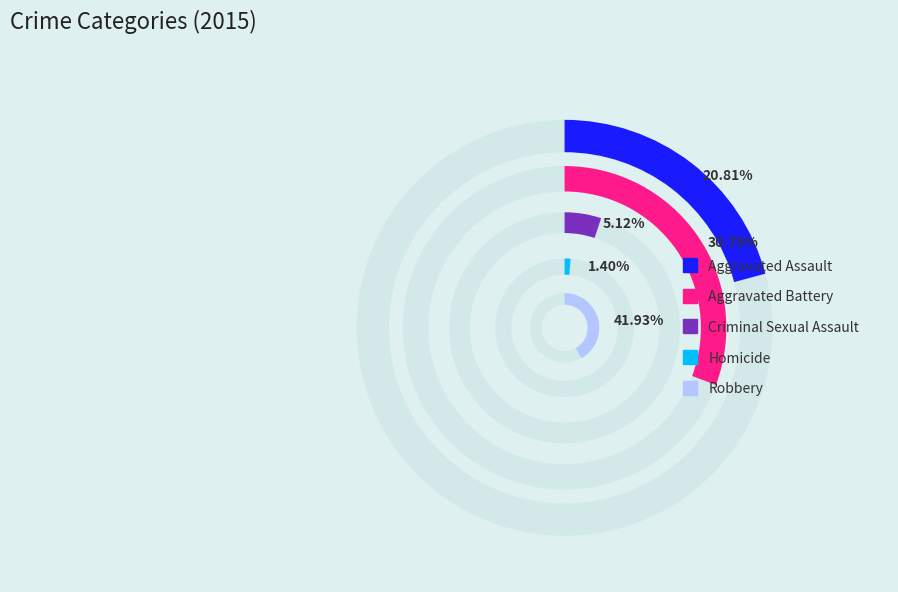

The Aggravated Assault slice represents 26% of the pie. True or false?

False